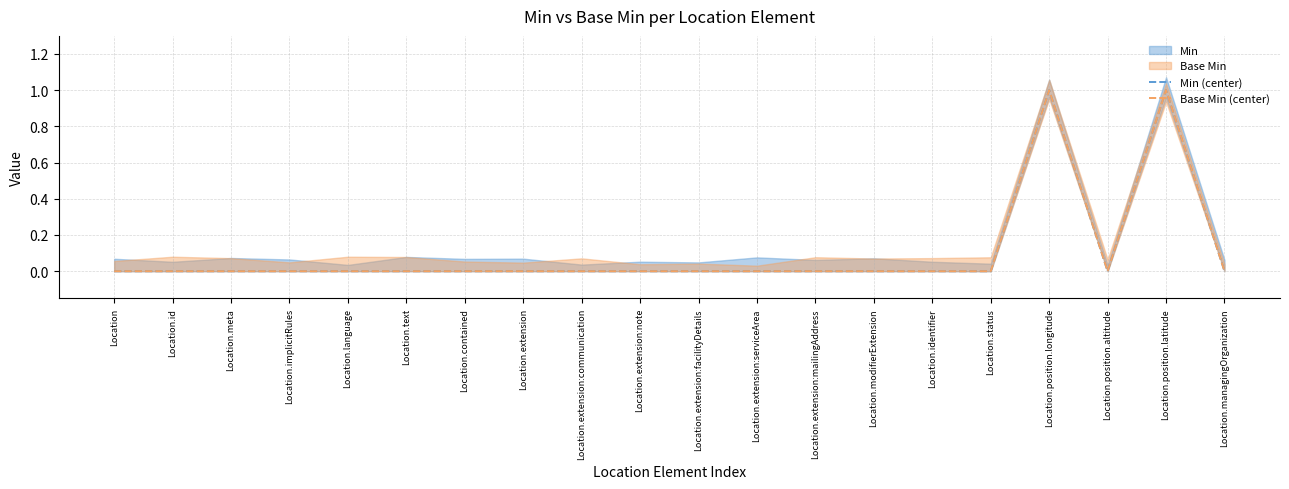

The Base Min (center) series shows 0 at Location.extension:facilityDetails. True or false?

True